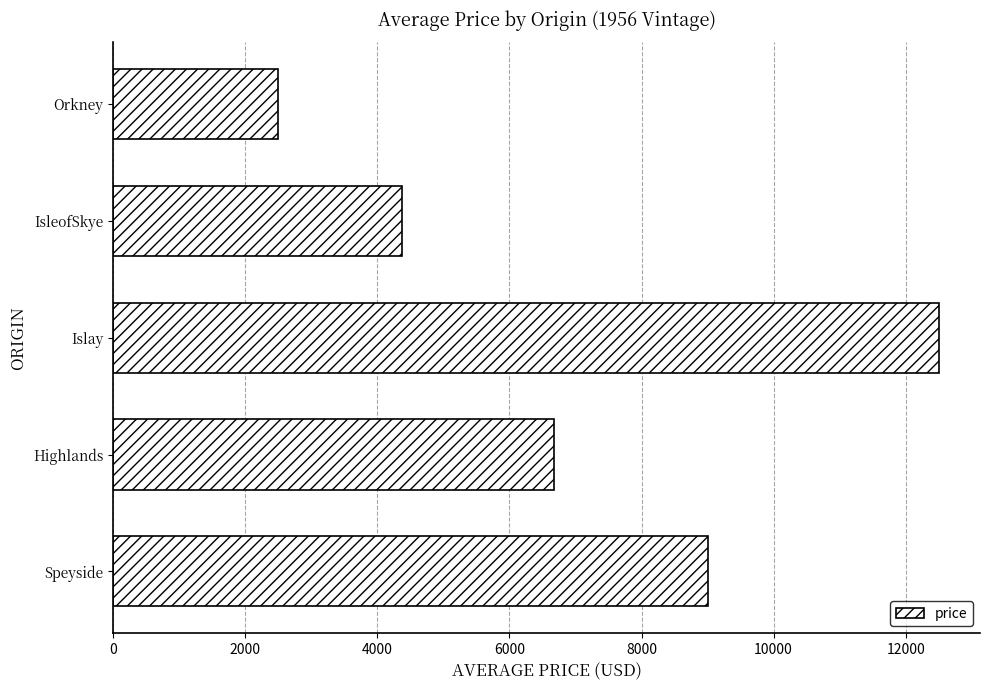

Rank the categories by value from lowest to highest.

Orkney, IsleofSkye, Highlands, Speyside, Islay